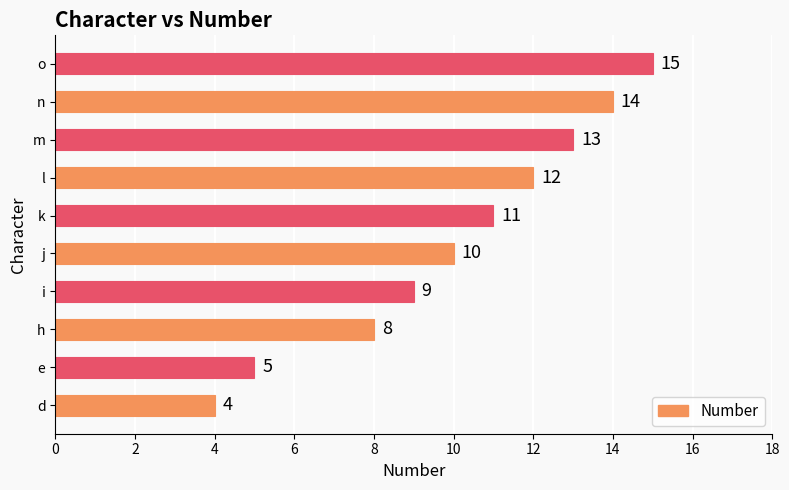

Rank the categories by value from lowest to highest.

d, e, h, i, j, k, l, m, n, o